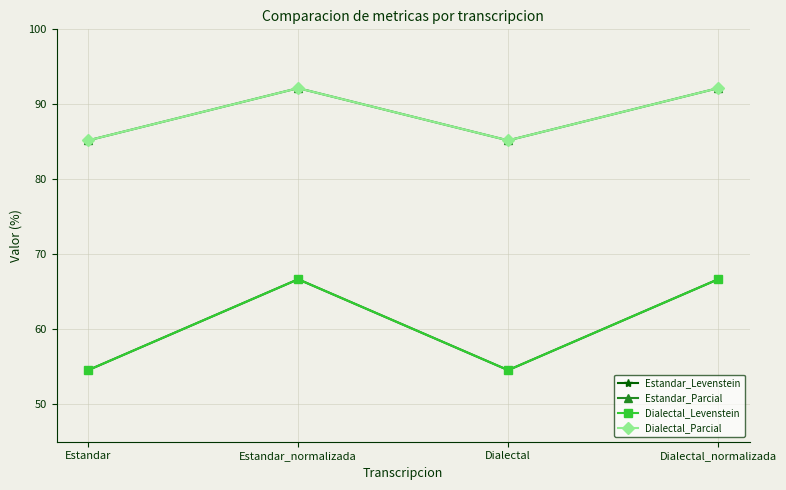

Which series has the widest spread of values?

Estandar_Levenstein